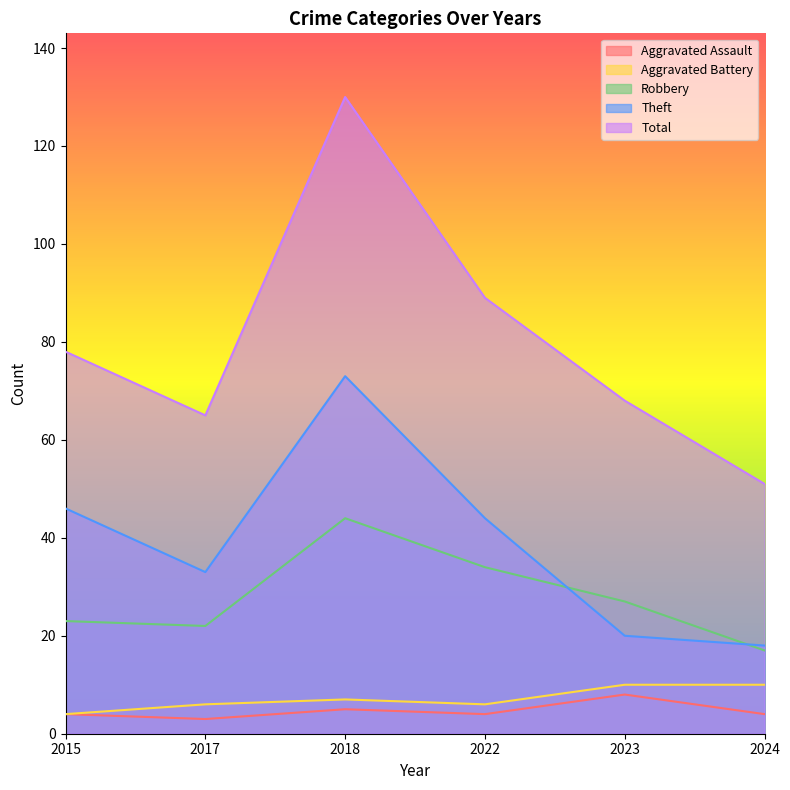

List the labels in order of Robbery value, smallest first.

2024, 2017, 2015, 2023, 2022, 2018